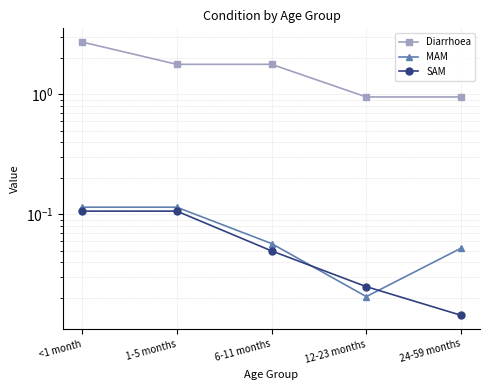

At how many categories does at least one series exceed 1?

3